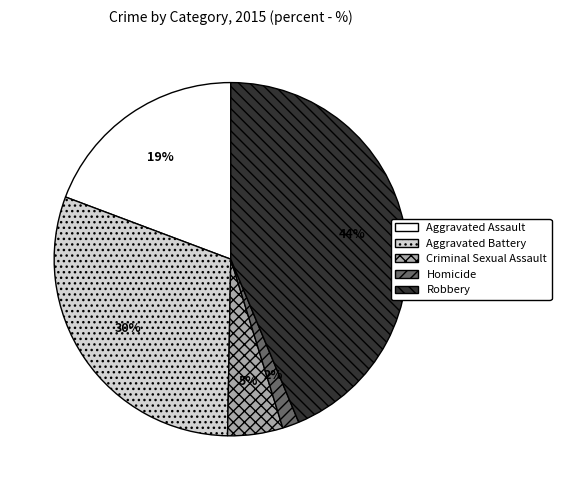

What percentage is the Criminal Sexual Assault slice, to the nearest percent?

5%